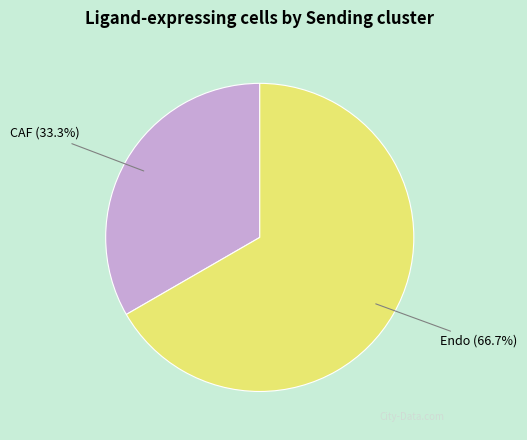

To the nearest percent, what portion does CAF represent?

33%